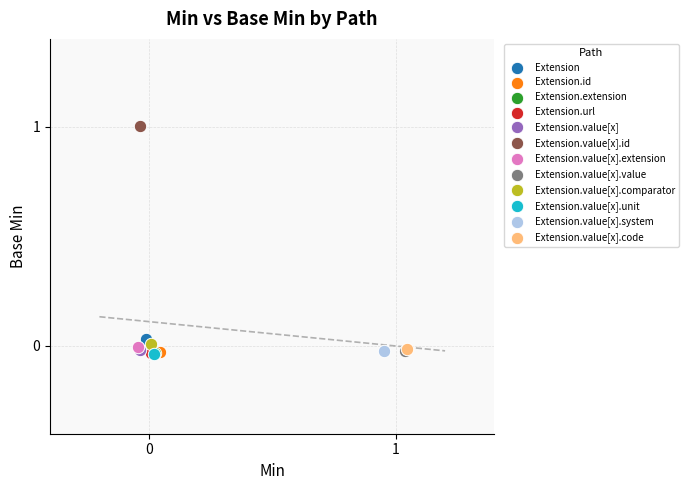

What are all the series names shown in the legend?

Extension, Extension.id, Extension.extension, Extension.url, Extension.value[x], Extension.value[x].id, Extension.value[x].extension, Extension.value[x].value, Extension.value[x].comparator, Extension.value[x].unit, Extension.value[x].system, Extension.value[x].code